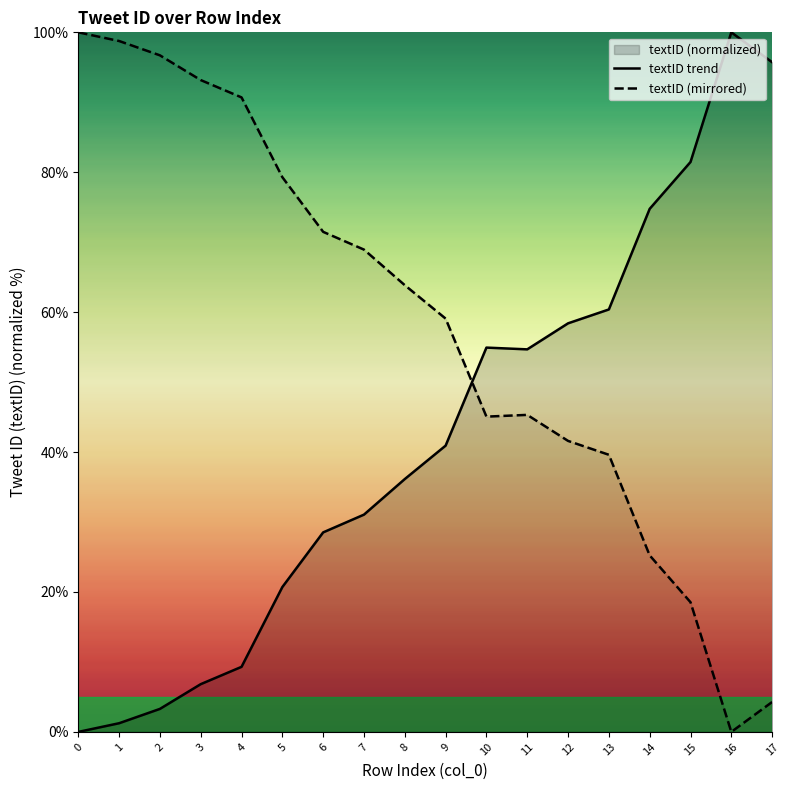

Which series has the largest total across all categories?

textID (mirrored)